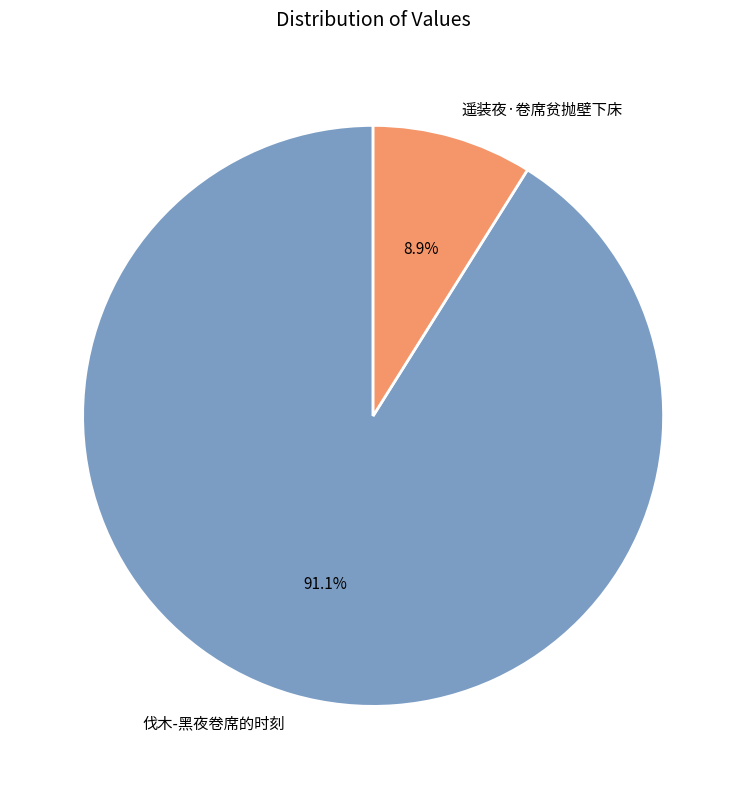

True or false: 遥装夜·卷席贫抛壁下床 accounts for 2% of the total.

False